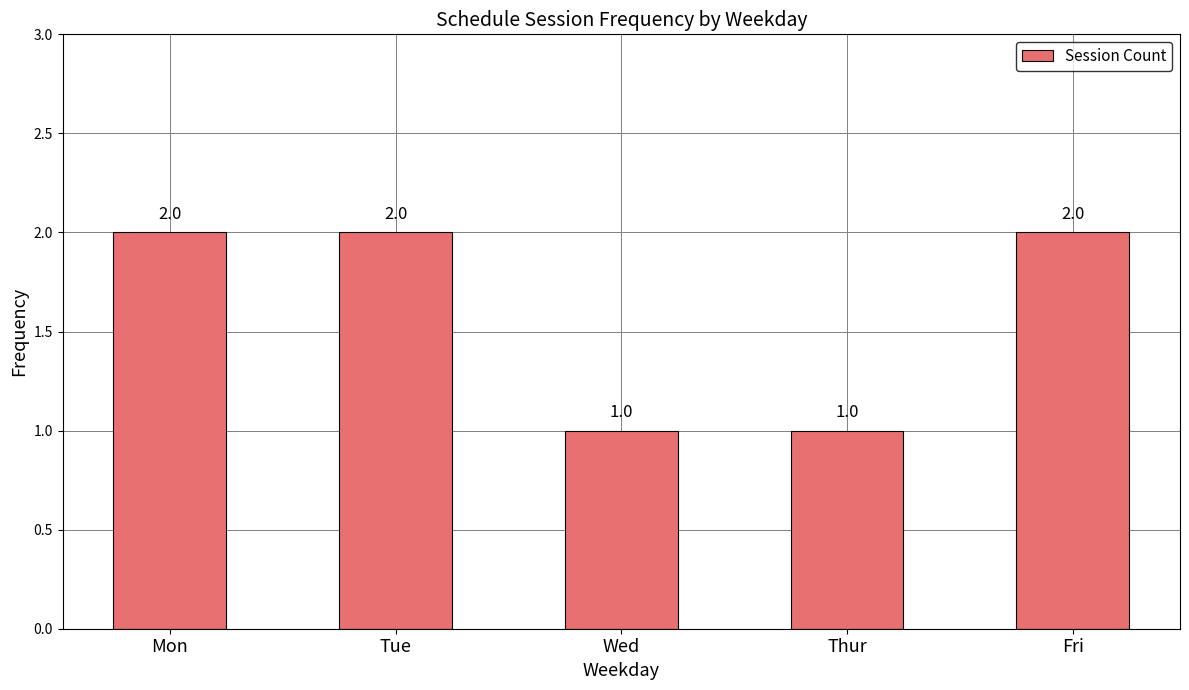

The value at Tue is 3. True or false?

False